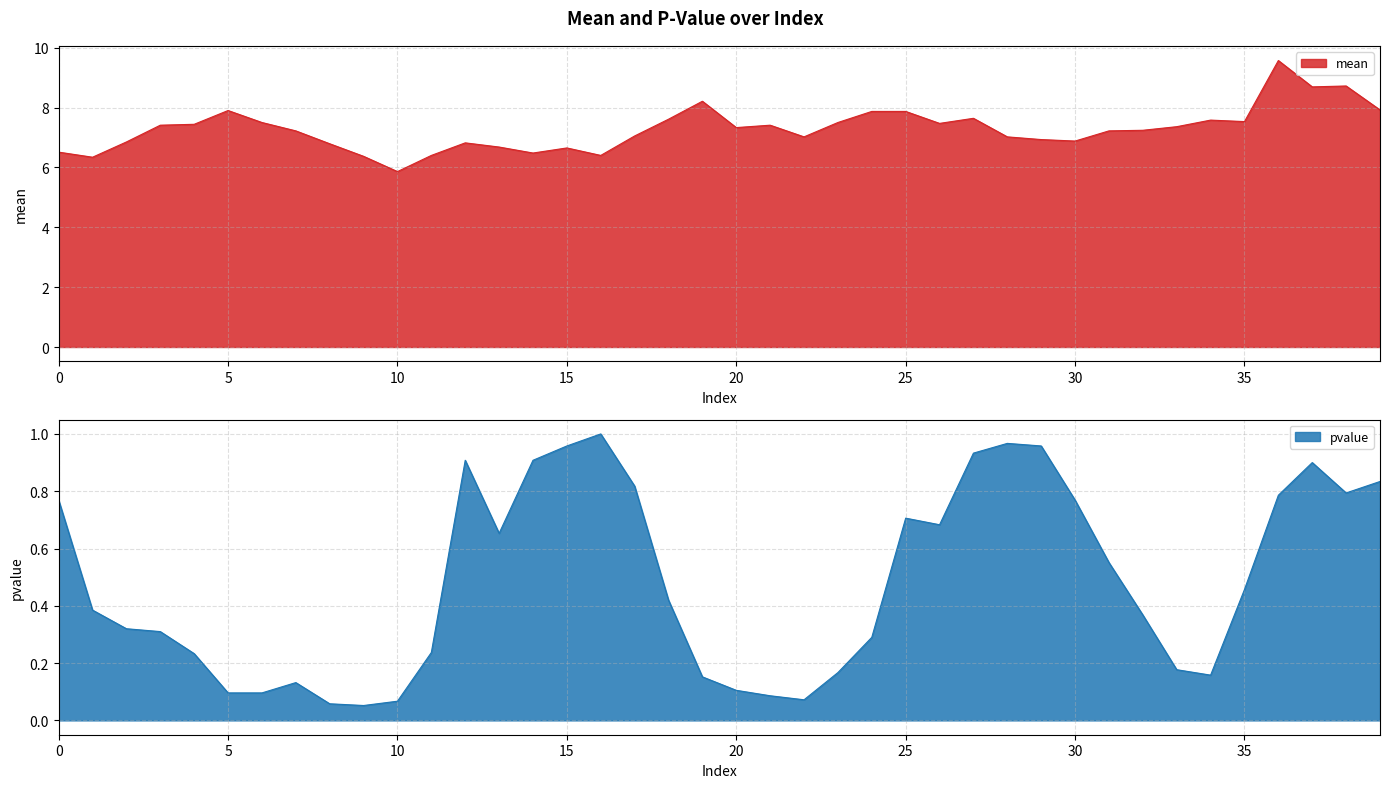

How many interior local valleys does the pvalue series have?

6